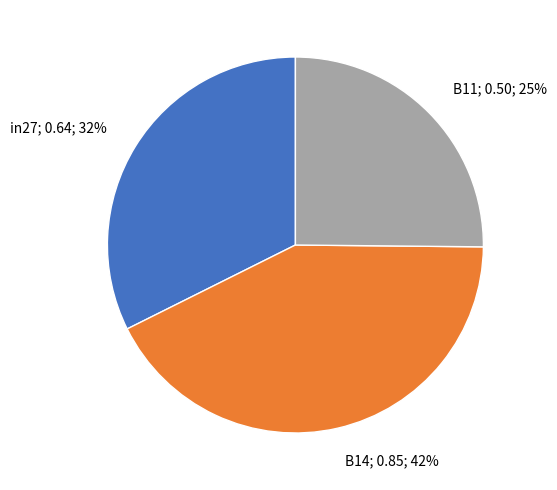

To the nearest percent, what is the average slice percentage?

33%